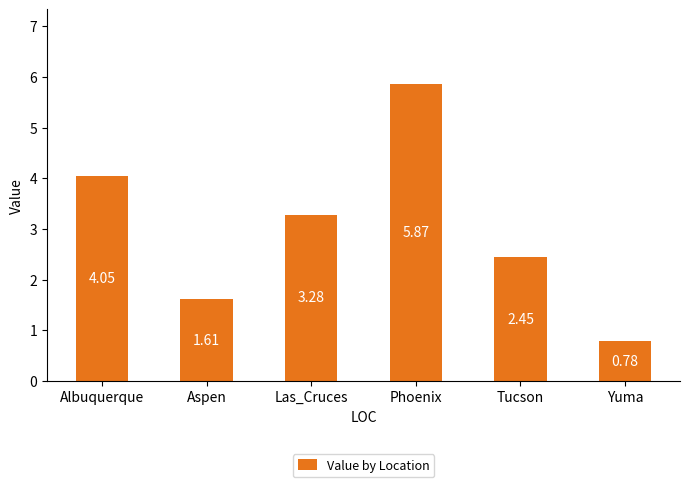

Rank the categories by value from lowest to highest.

Yuma, Aspen, Tucson, Las_Cruces, Albuquerque, Phoenix